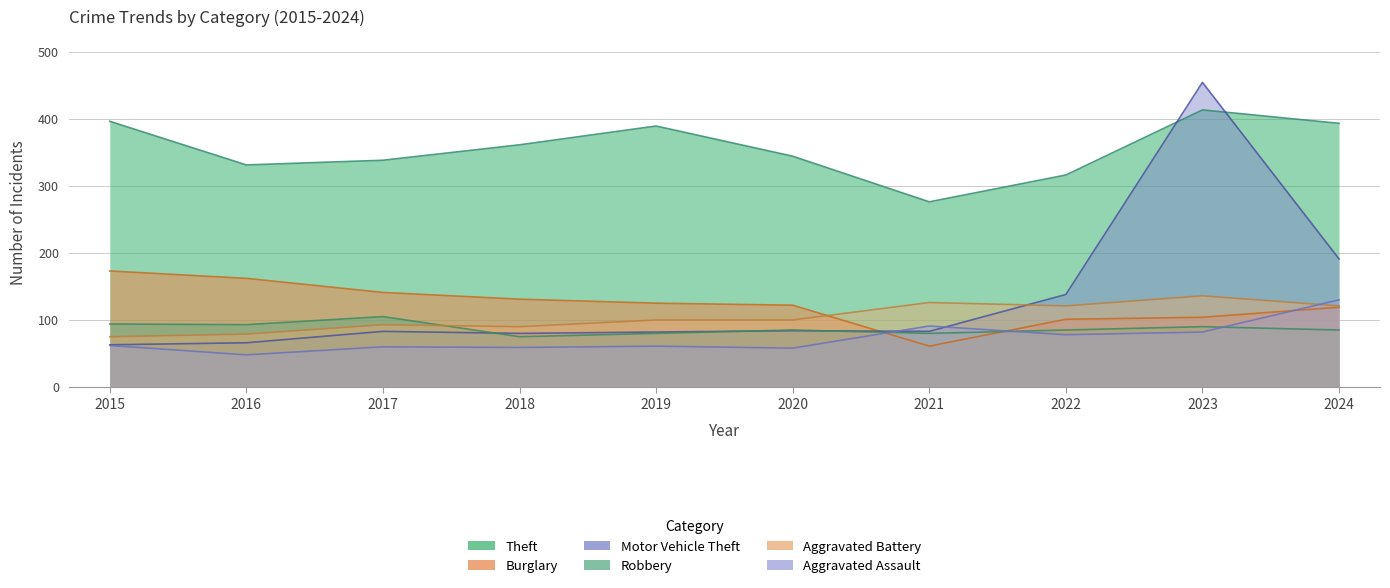

At which label does Burglary reach its peak?

2015